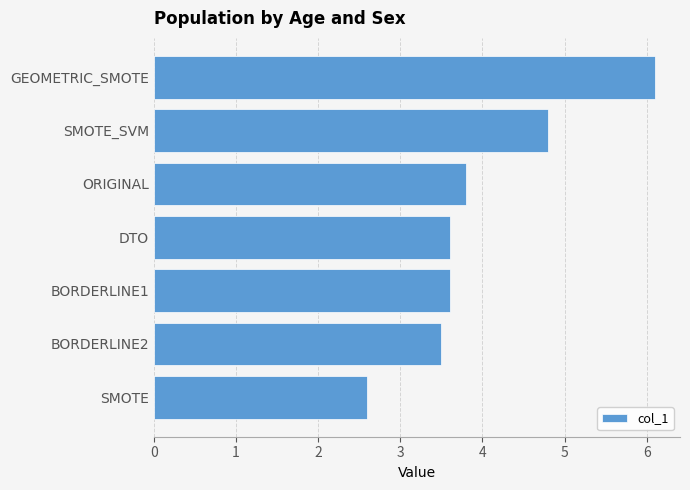

Which category has the highest value across all series?

GEOMETRIC_SMOTE